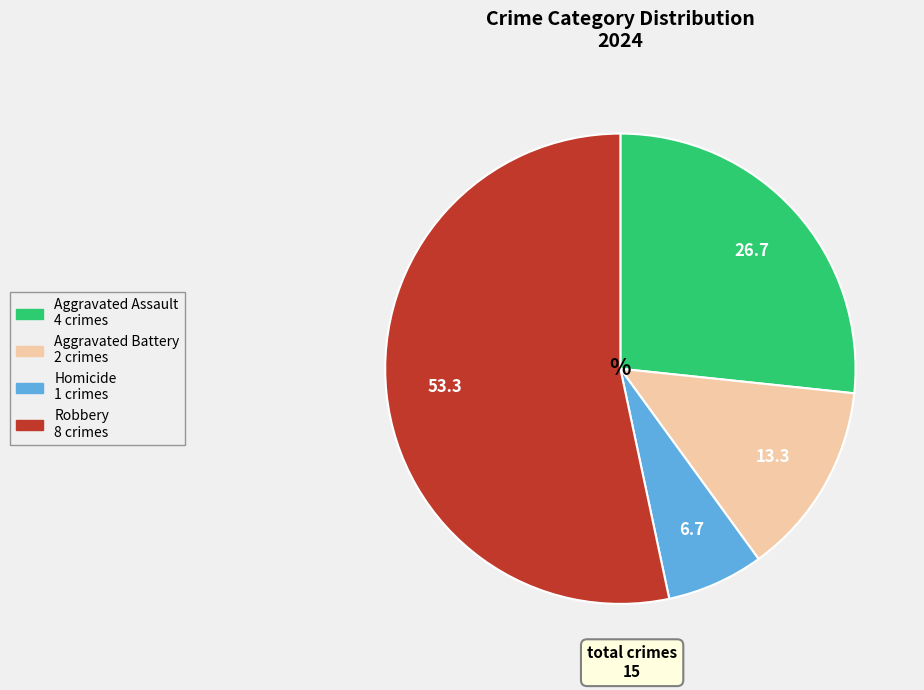

Does Aggravated Battery account for over 50% of the chart?

No